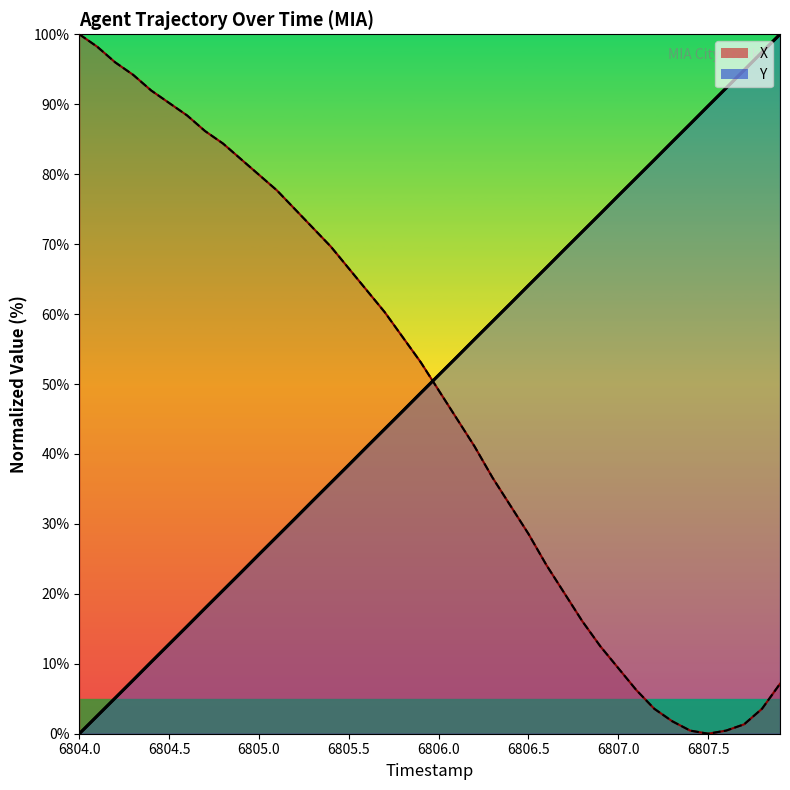

What are all the series names shown in the legend?

X, Y